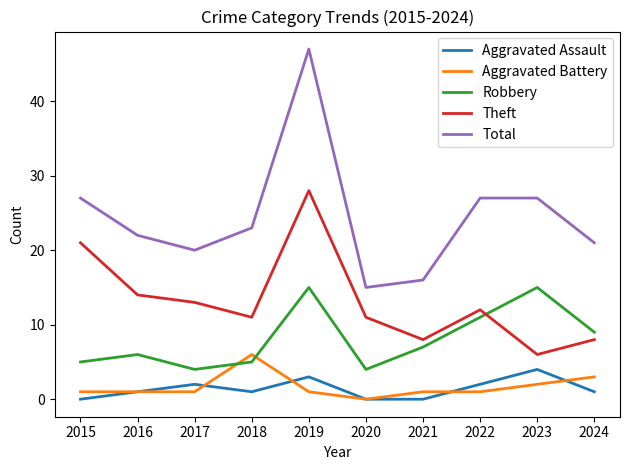

The value of Robbery at 2016 is 6. True or false?

True